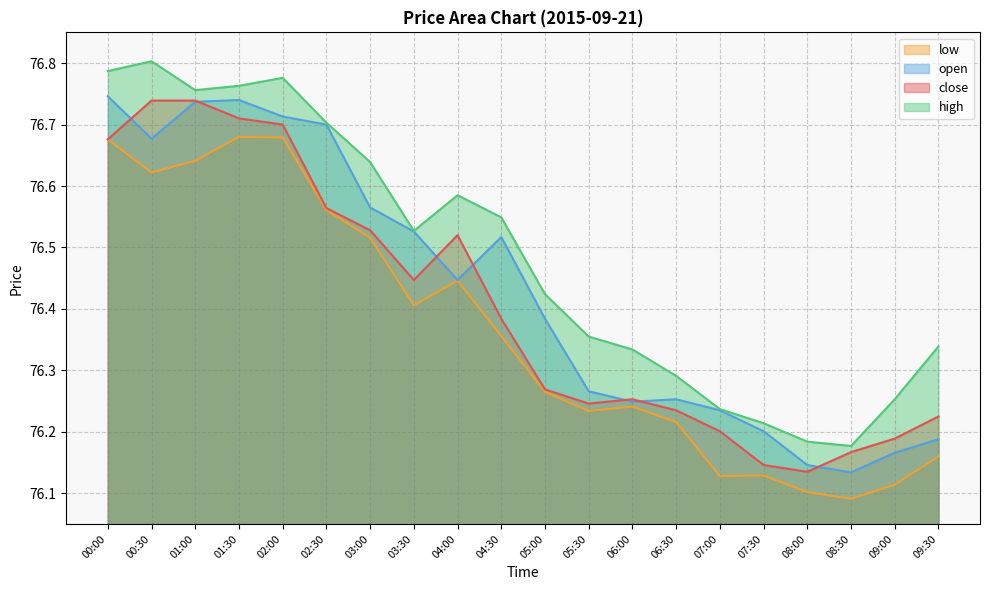

What are all the series names shown in the legend?

low, open, close, high